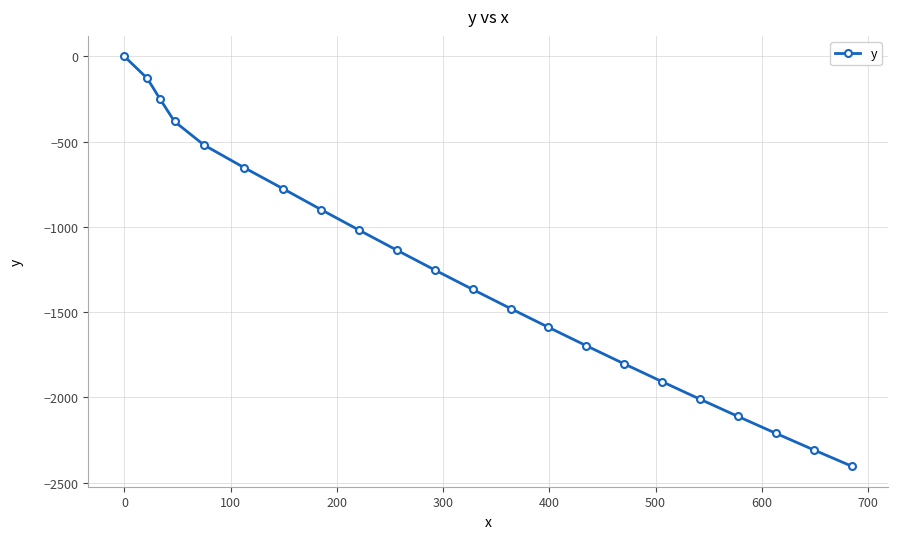

What is the value of the 12th point from the left?

-1366.3